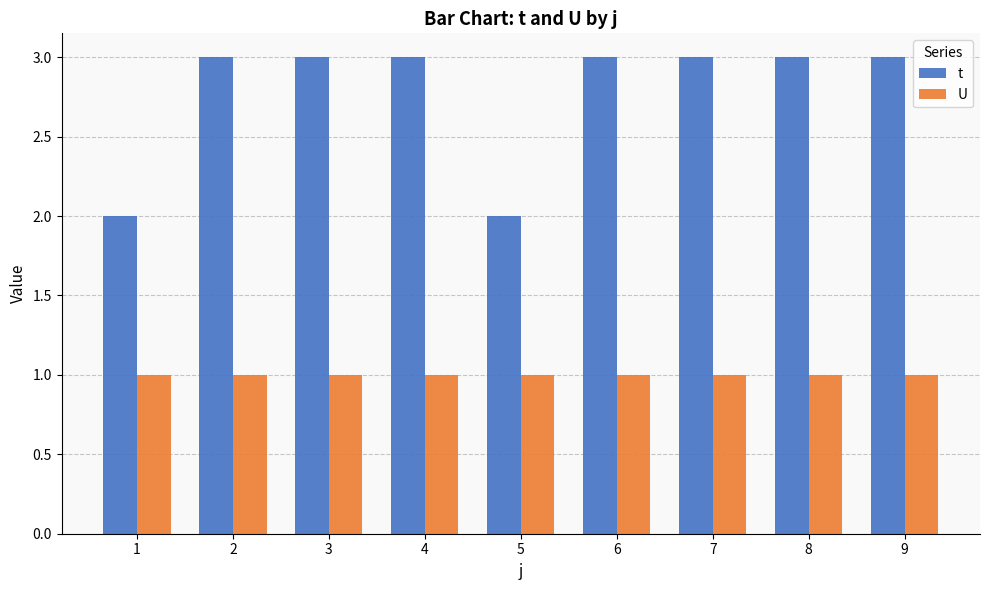

Which series has the widest spread of values?

t